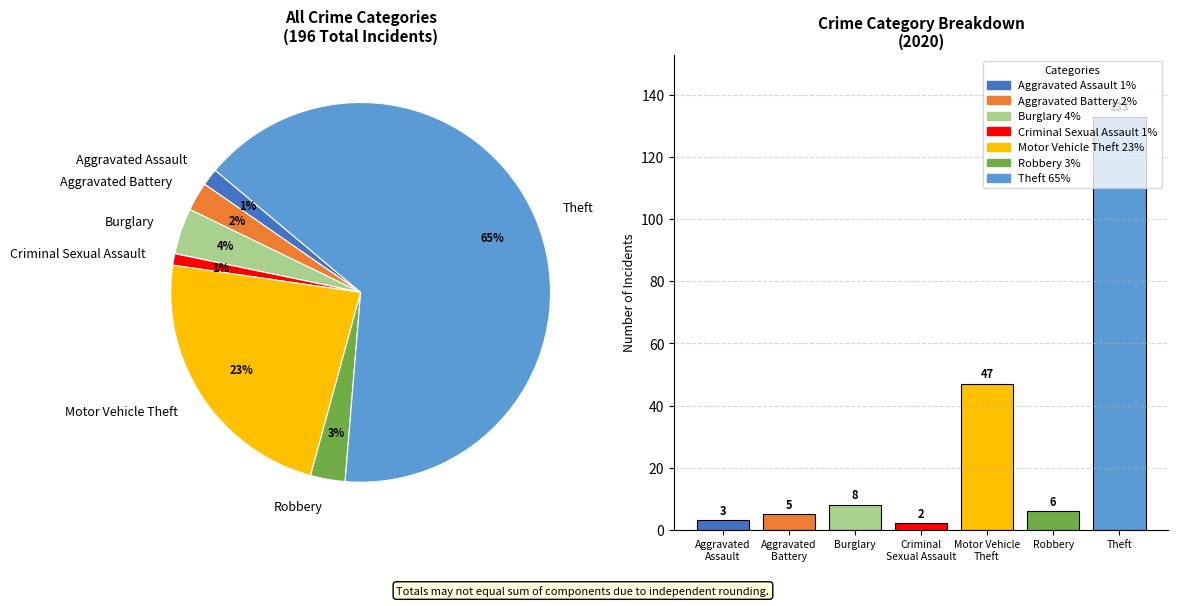

Is it true that Aggravated Battery is 2% of the pie?

True